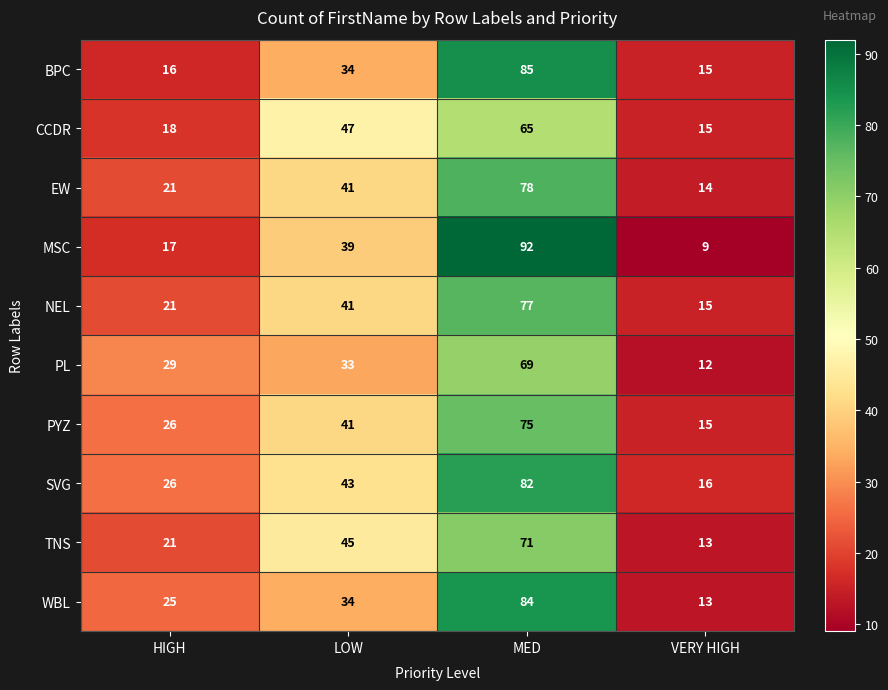

How many data points does each series have?

4